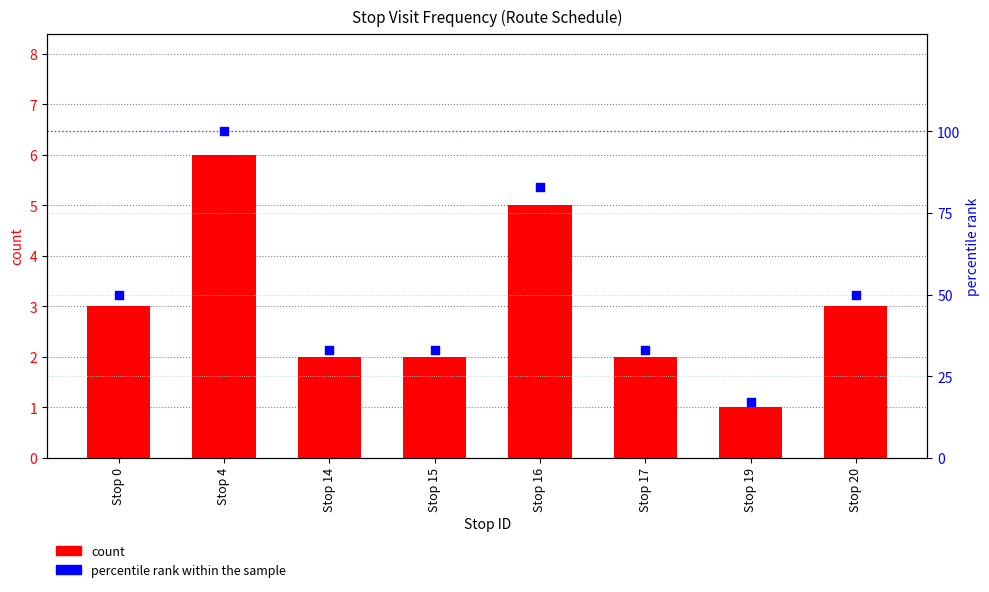

Which series reaches the maximum Y coordinate?

percentile rank within the sample